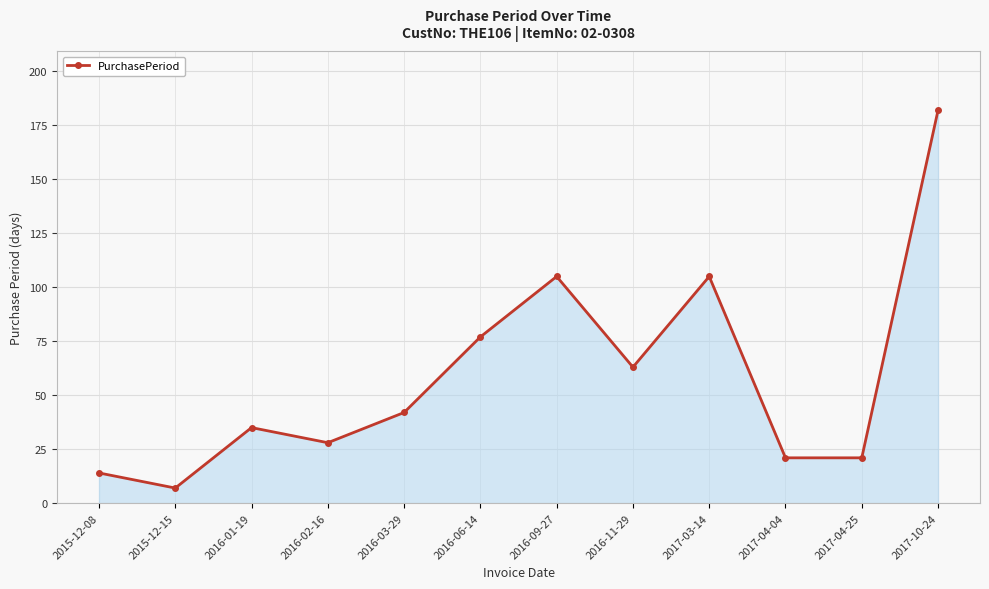

Where is the first local maximum?

2016-01-19